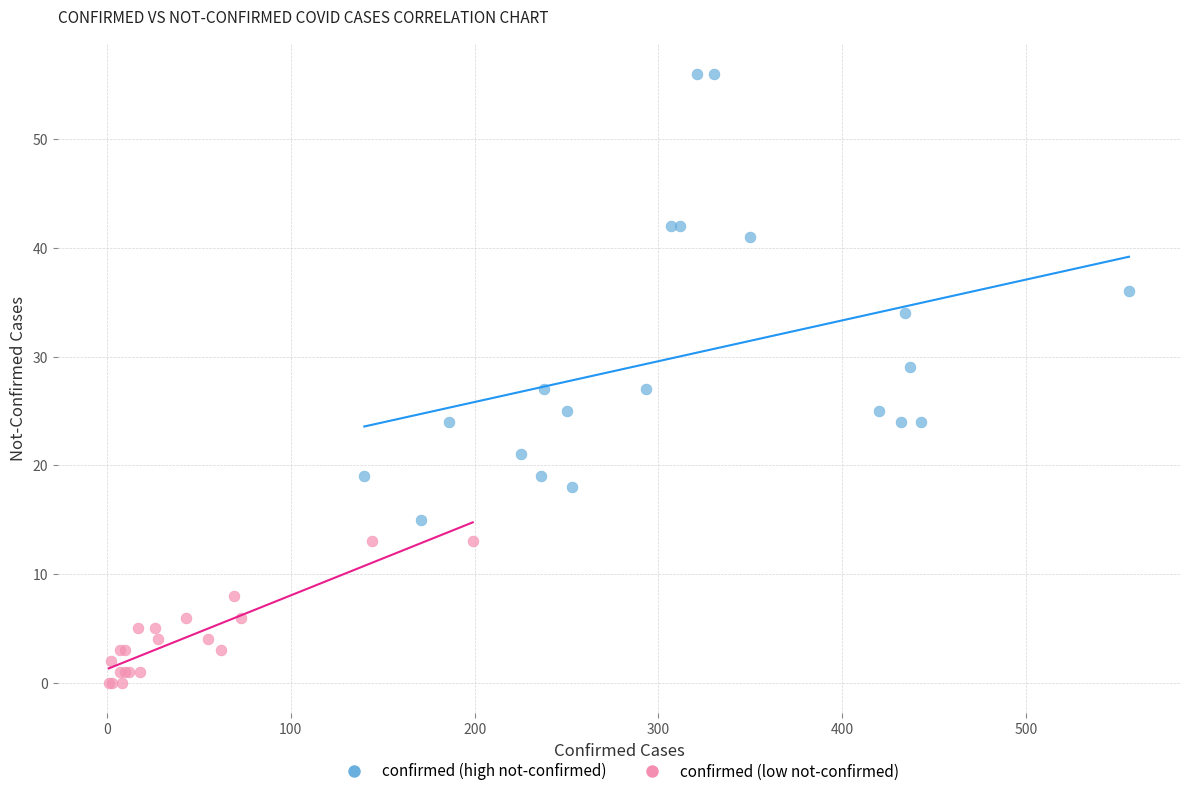

Which series contains the lowest Y value?

confirmed (low not-confirmed)